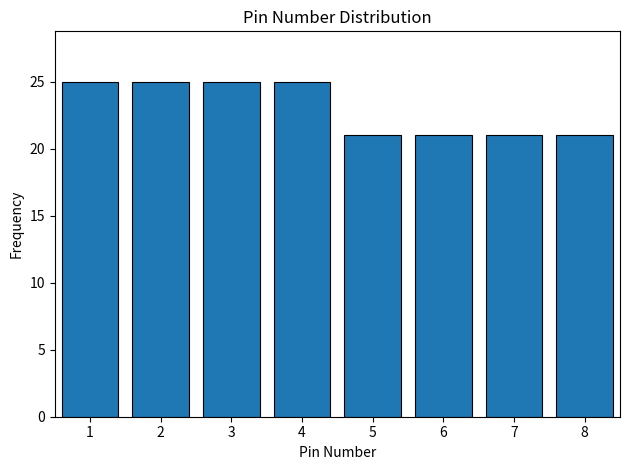

Reading right to left, transcribe all the data shown in this chart.

21	21	21	21	25	25	25	25